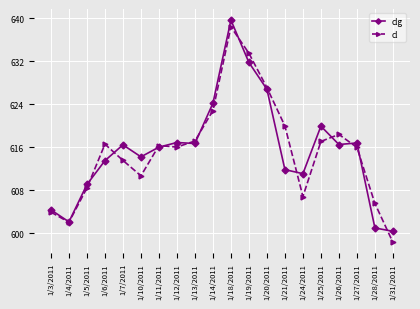

At which category is the sum across all series the highest?

1/18/2011